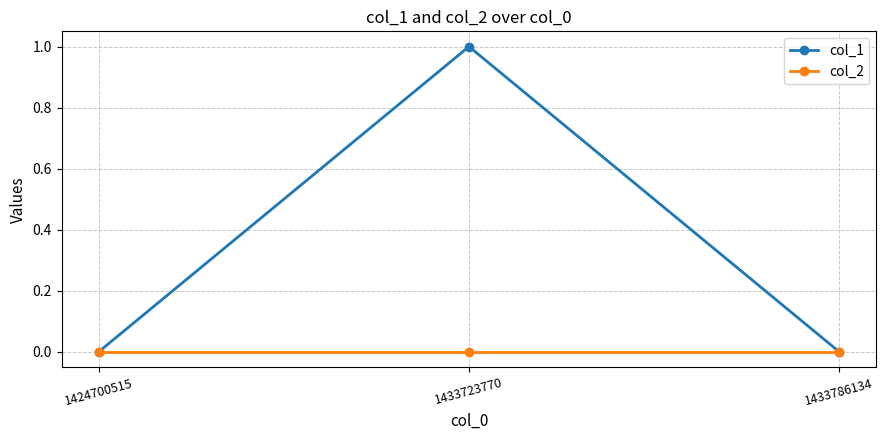

Which label corresponds to the largest value in the chart?

1433723770